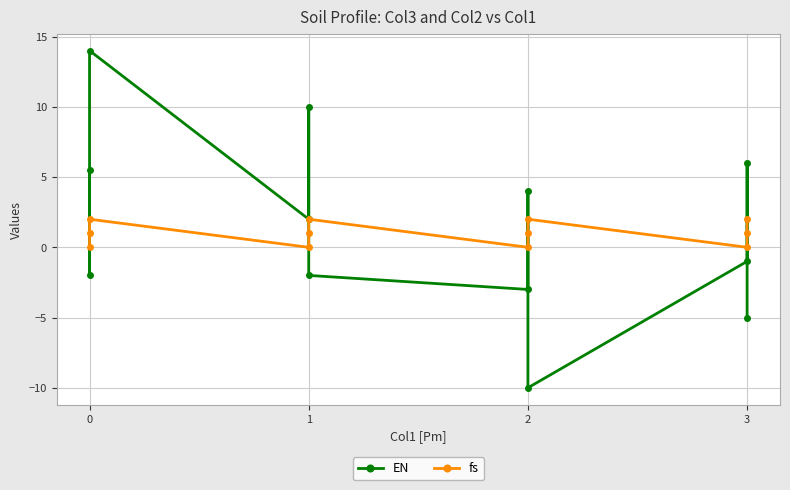

How many categories are shown in the chart?

12